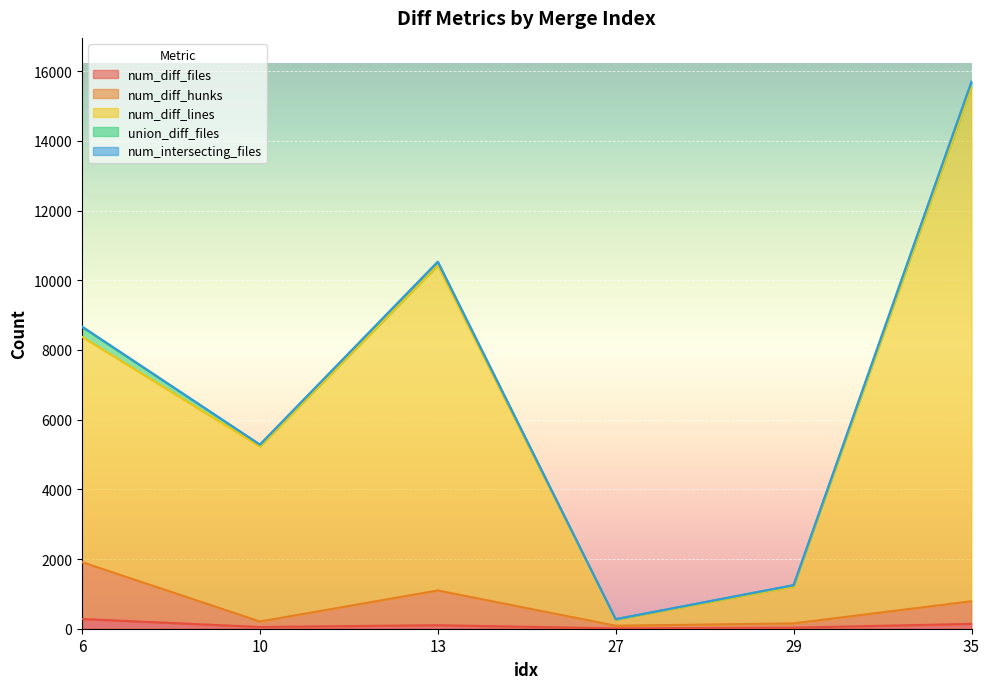

Is it true that num_diff_lines equals 7501 at 35?

False